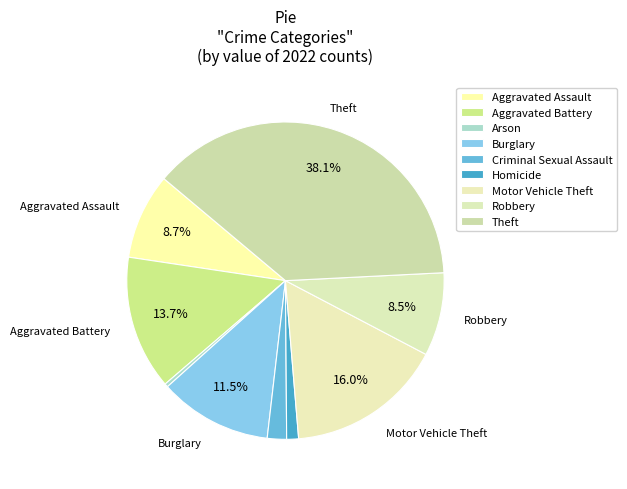

What is the largest slice in the pie chart?

Theft